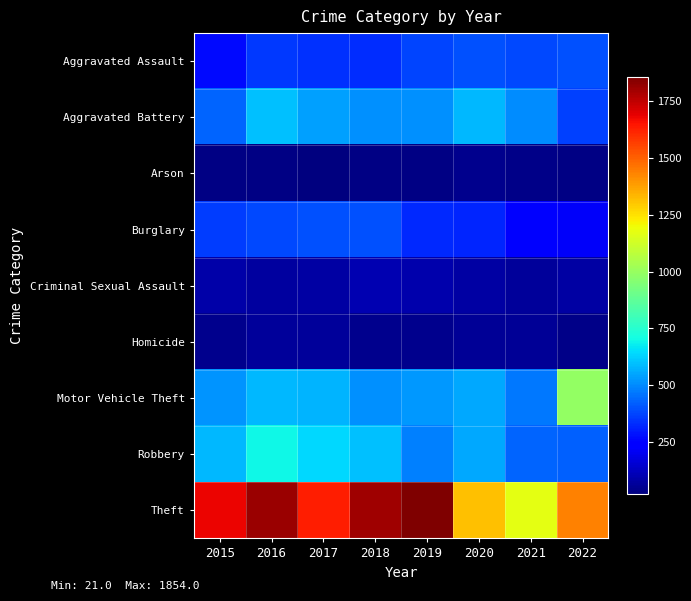

Reading right to left, list all the values displayed in this chart.

Aggravated Assault: 2022=394	2021=384	2020=397	2019=379	2018=331	2017=339	2016=354	2015=267
Aggravated Battery: 2022=371	2021=503	2020=582	2019=512	2018=509	2017=541	2016=599	2015=430
Arson: 2022=29	2021=36	2020=47	2019=29	2018=35	2017=21	2016=34	2015=30
Burglary: 2022=219	2021=234	2020=319	2019=327	2018=398	2017=397	2016=385	2015=360
Criminal Sexual Assault: 2022=84	2021=67	2020=79	2019=94	2018=106	2017=82	2016=72	2015=92
Homicide: 2022=39	2021=61	2020=63	2019=47	2018=49	2017=71	2016=69	2015=43
Motor Vehicle Theft: 2022=988	2021=468	2020=552	2019=529	2018=514	2017=573	2016=586	2015=518
Robbery: 2022=428	2021=433	2020=553	2019=480	2018=599	2017=638	2016=698	2015=586
Theft: 2022=1432	2021=1167	2020=1315	2019=1854	2018=1800	2017=1632	2016=1804	2015=1677